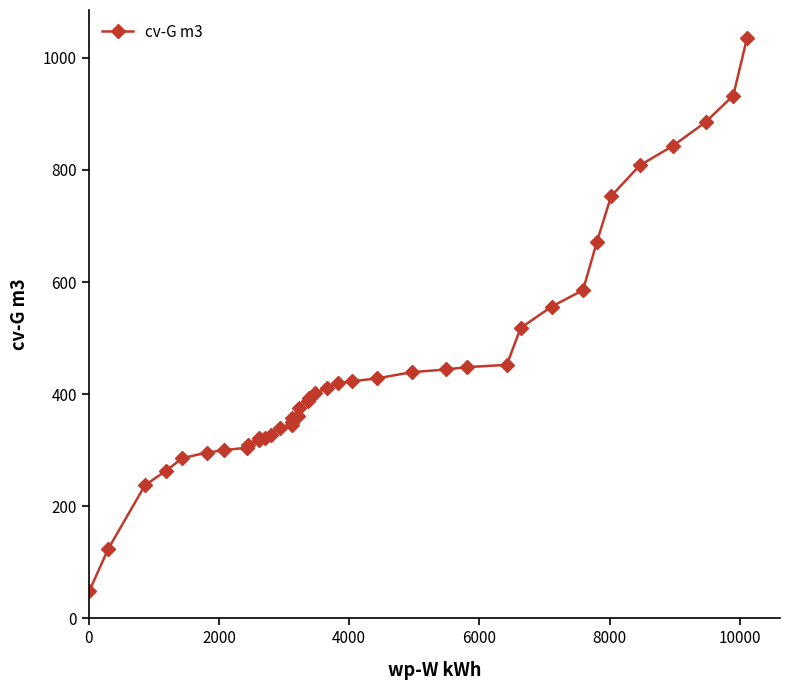

What is the value of the 16th point from the left?

350.7